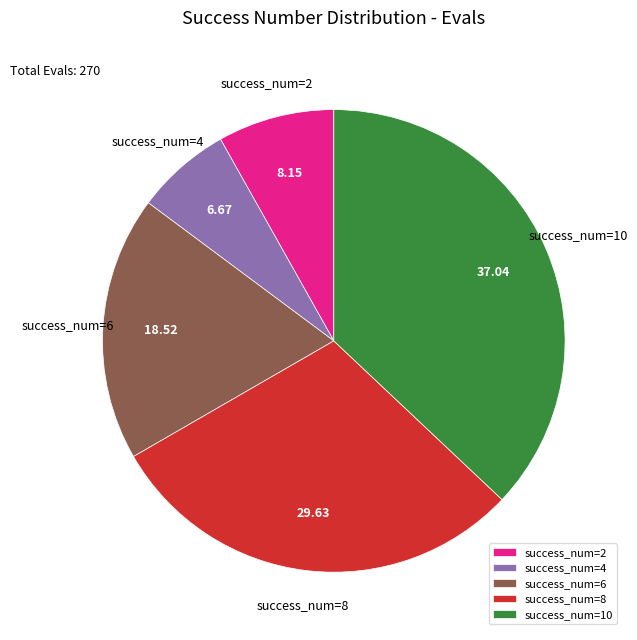

Do success_num=10 and success_num=2 together represent more than half of the pie?

No